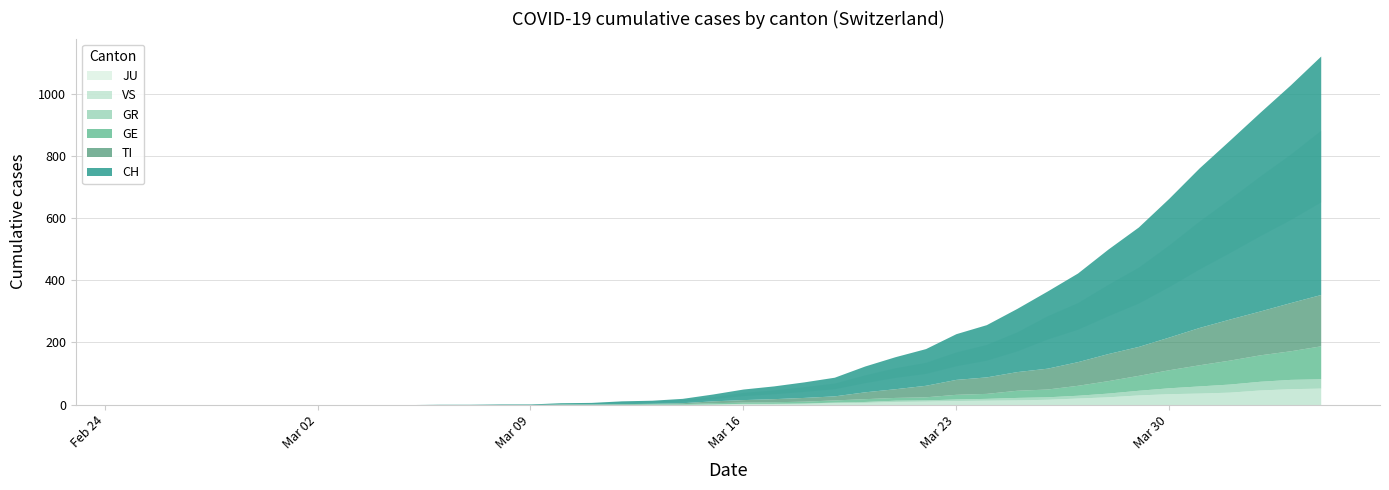

What is the difference between the second highest and minimum values in the GR series?

30